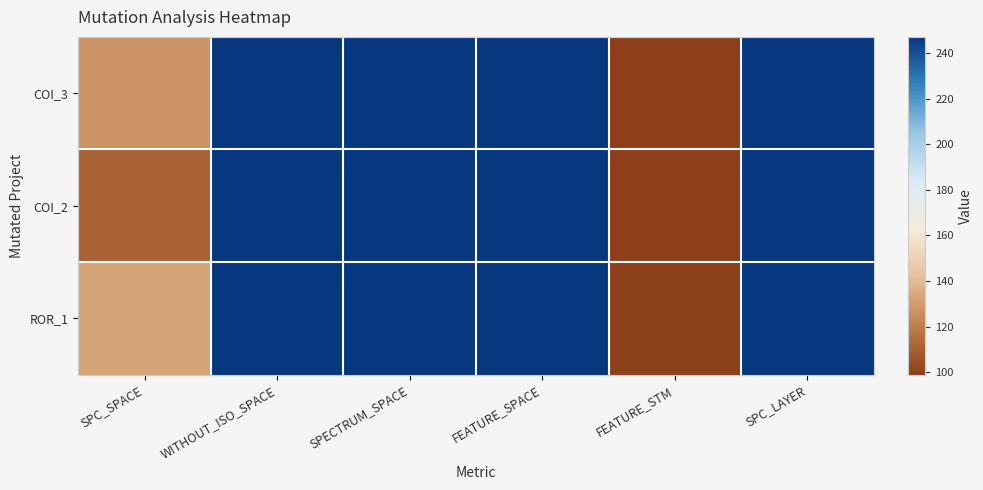

Which series has the largest total across all categories?

ROR_1